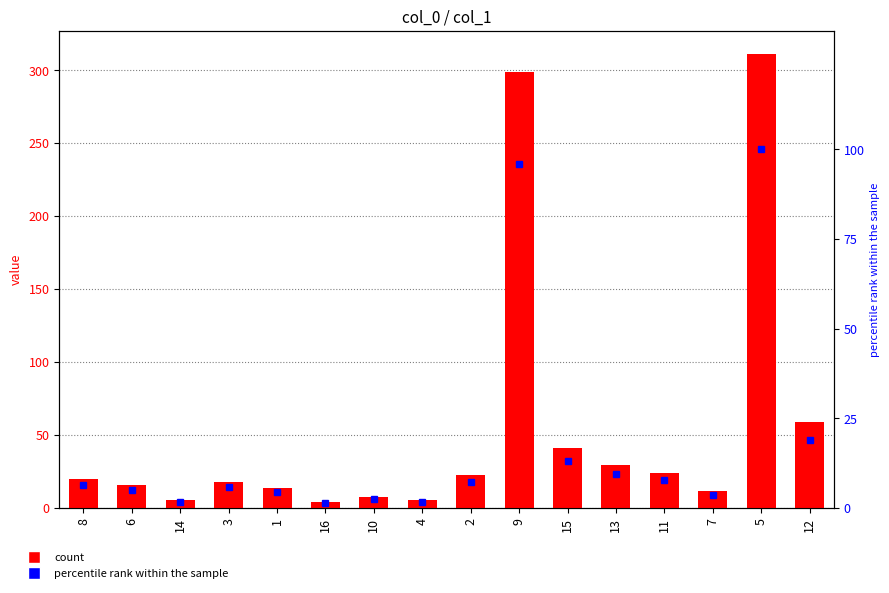

At which category is the sum across all series the highest?

5